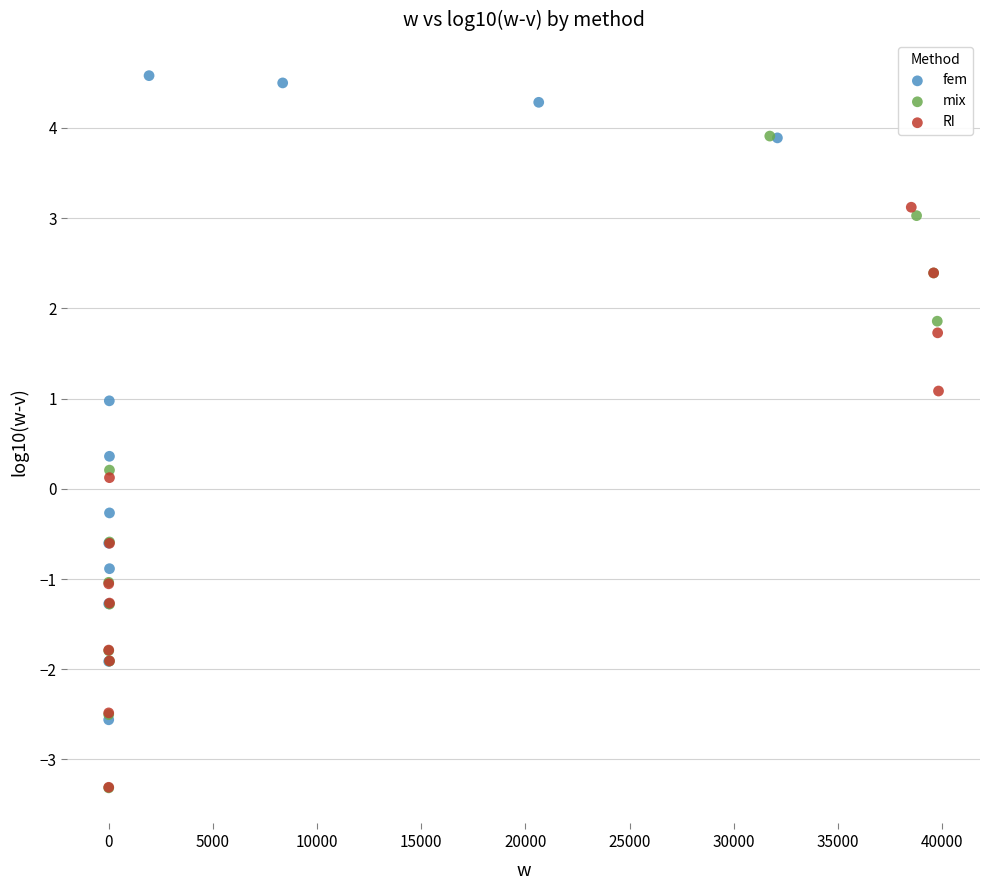

Which series has the widest spread of Y values?

mix